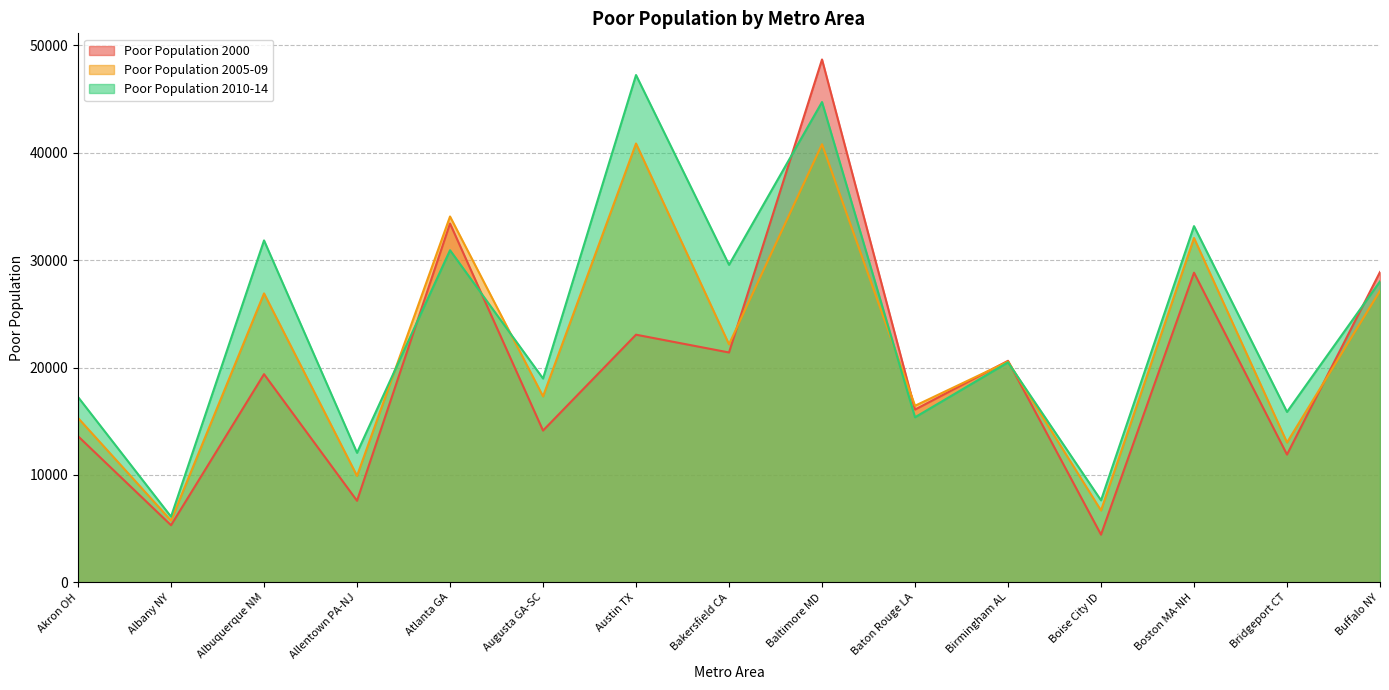

Where is the first local minimum for Poor Population 2005-09?

Albany NY